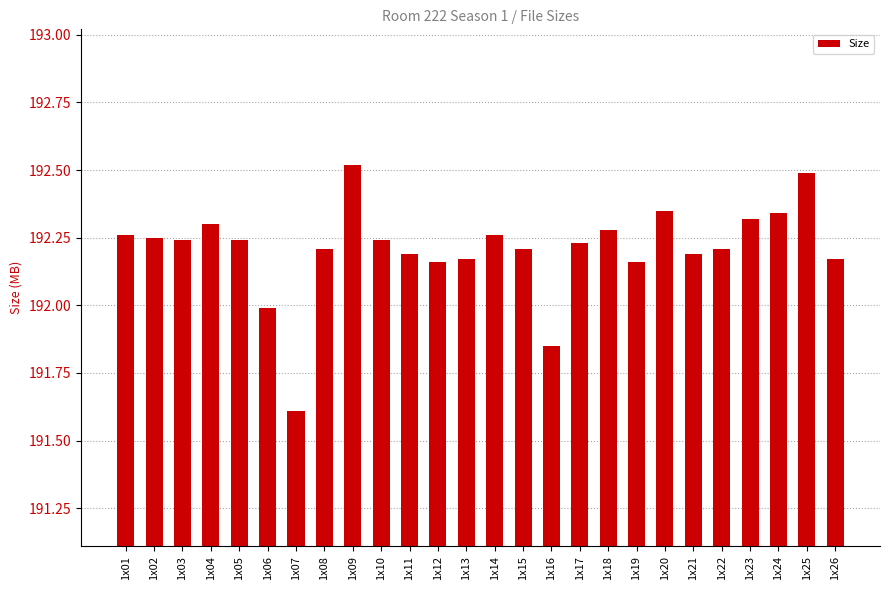

How many bars are there in total?

26